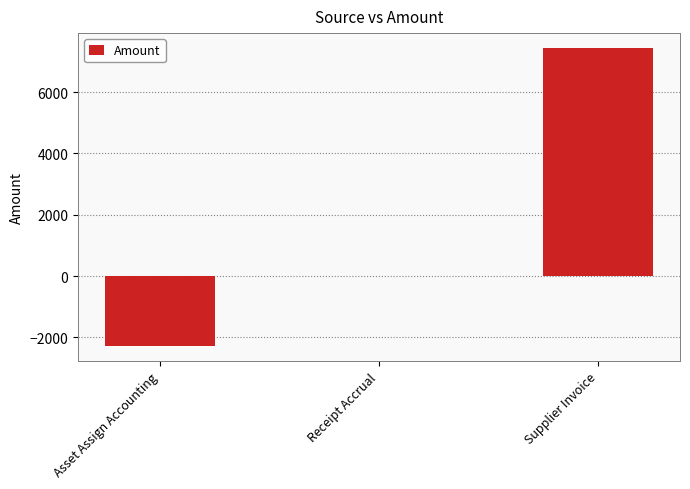

What is the approximate value at Asset Assign Accounting?

-2288.2